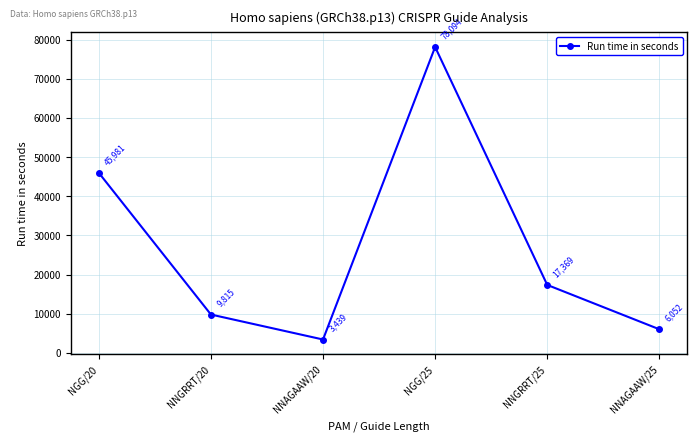

What is the label of the 5th point from the right?

NNGRRT/20